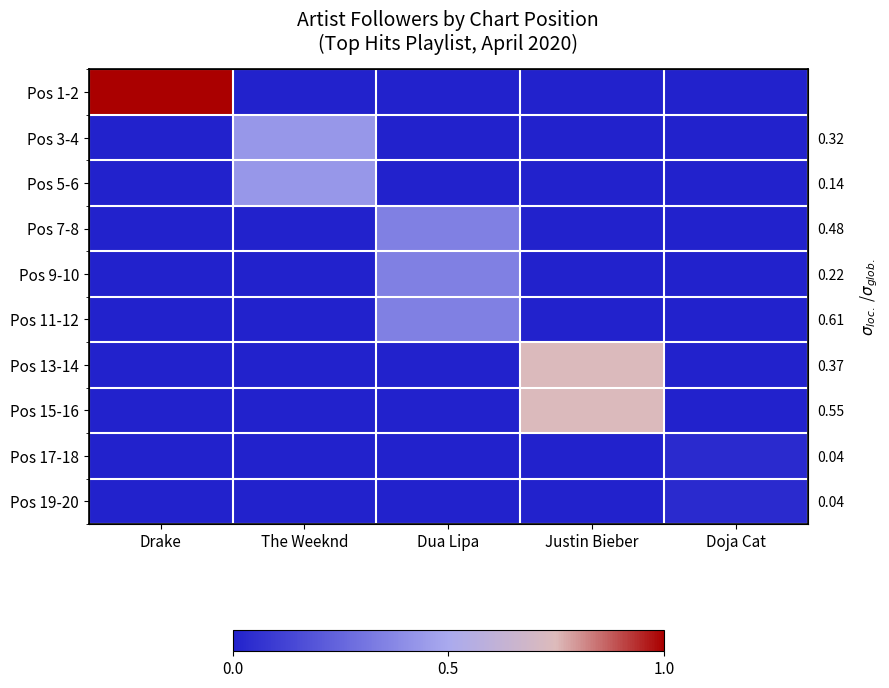

True or false: Pos 1-2 has a value of 0.7 at Doja Cat.

False